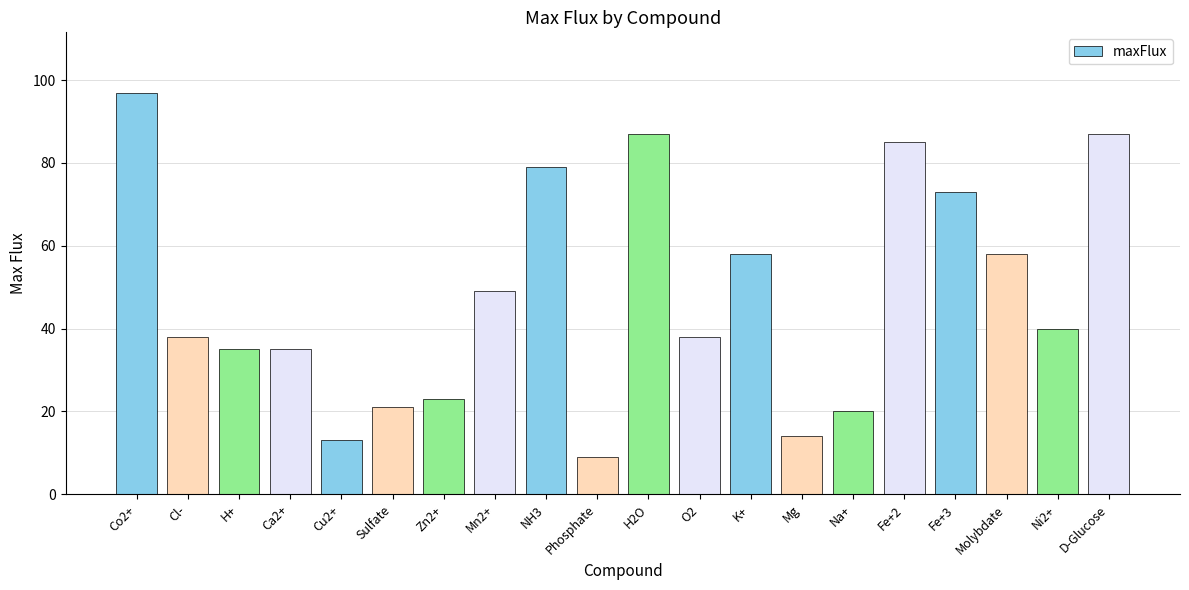

Between H2O and NH3, which is larger?

H2O